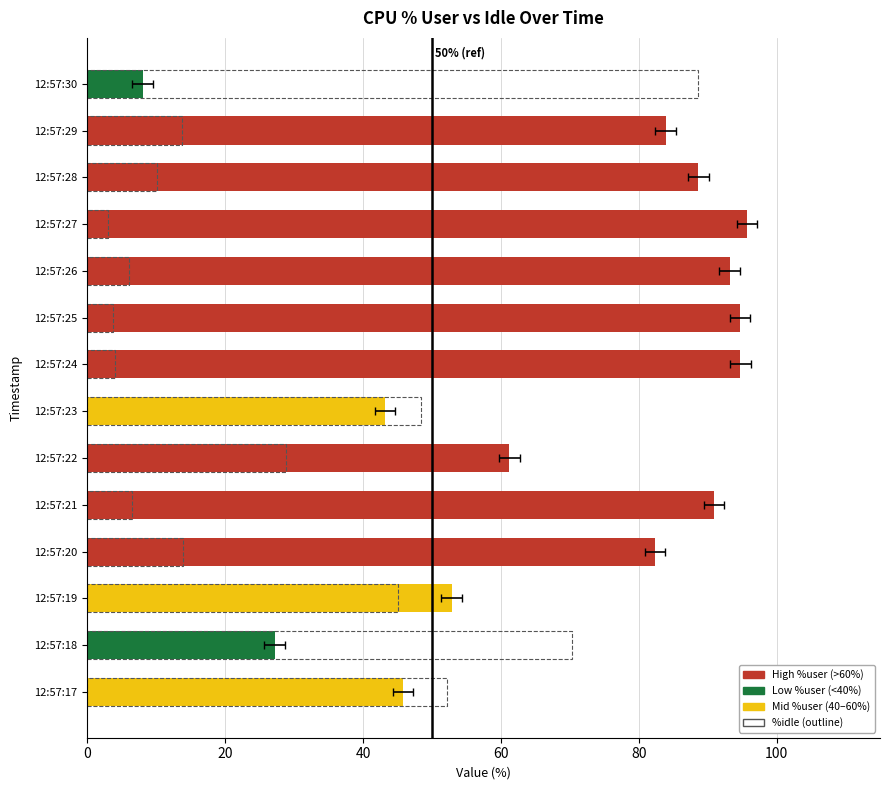

What is the lowest value of the %user series?

8.1